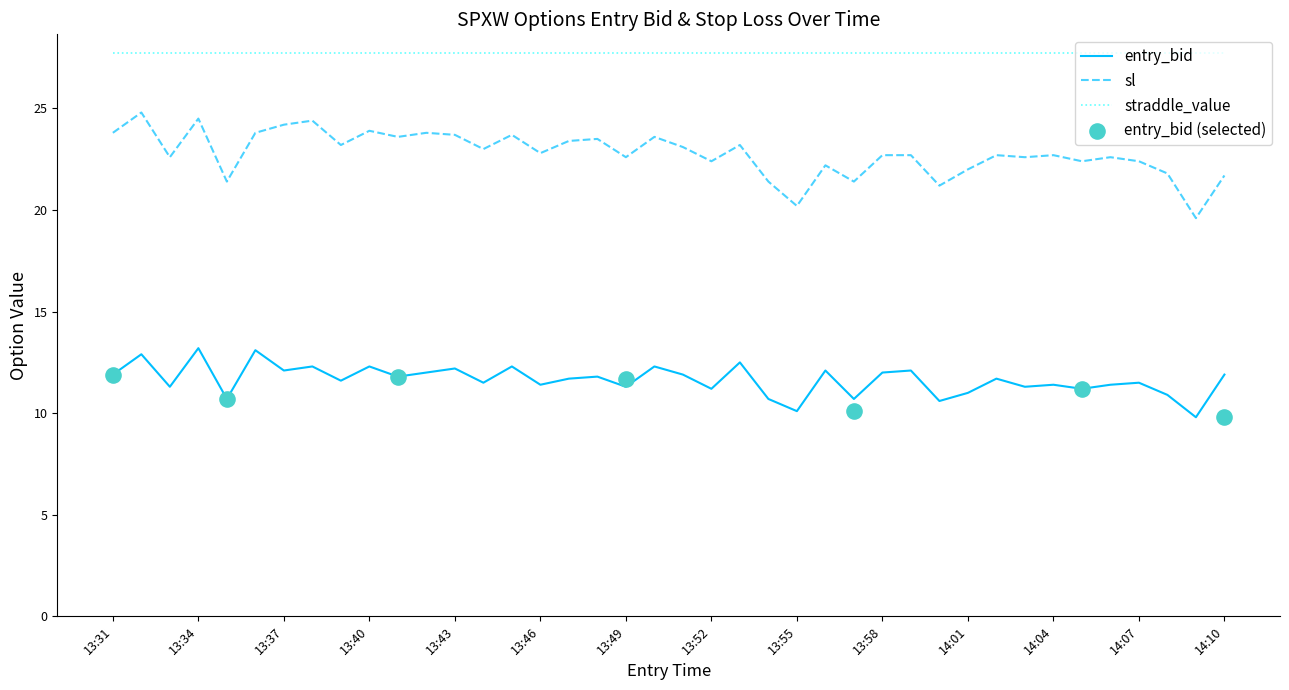

What is the maximum value for sl?

24.8